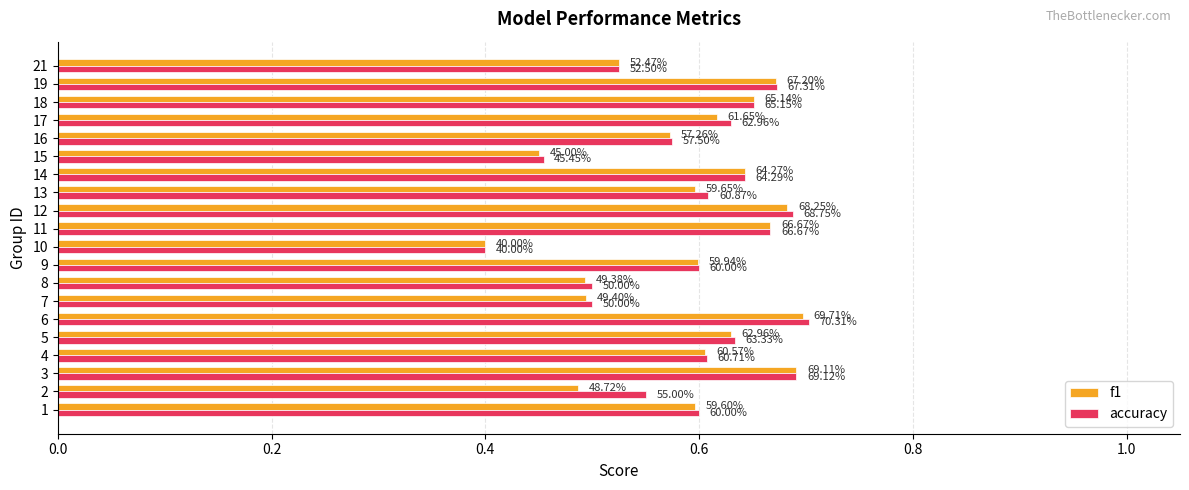

What are all the series names shown in the legend?

f1, accuracy